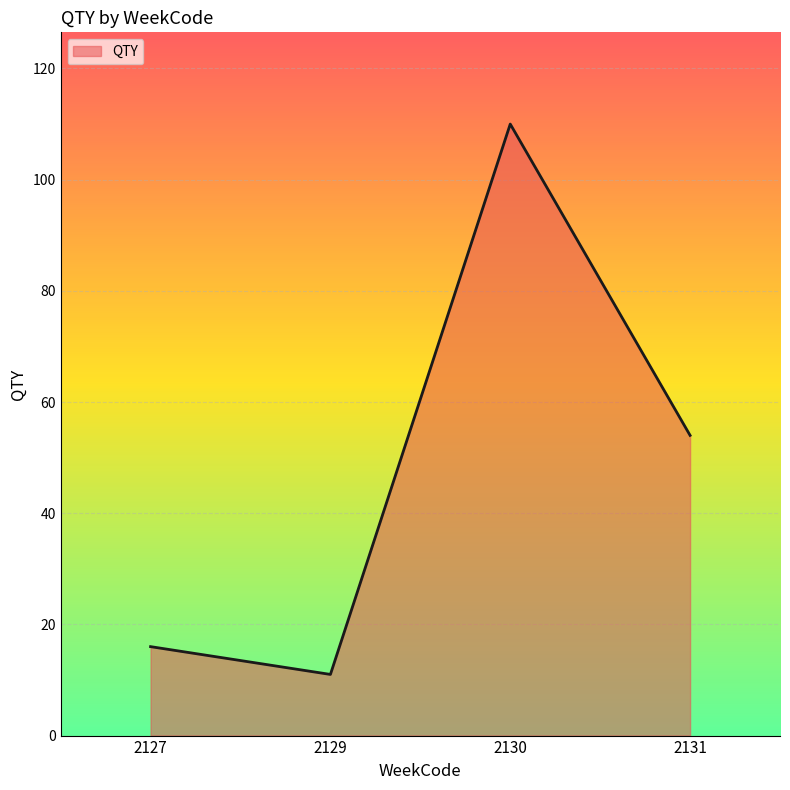

True or false: the data has more than 0 interior local peaks.

True